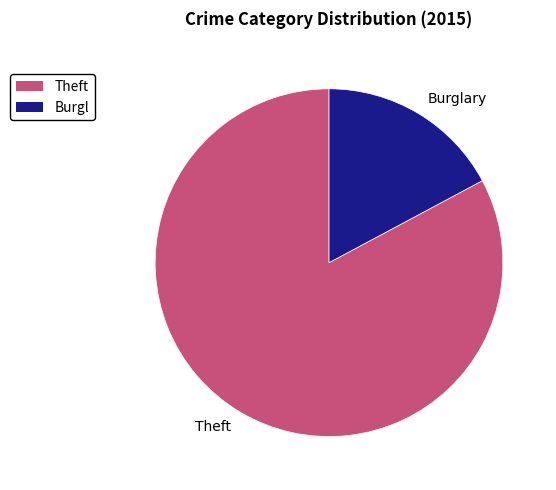

Is the sum of Theft and Burglary greater than half?

Yes